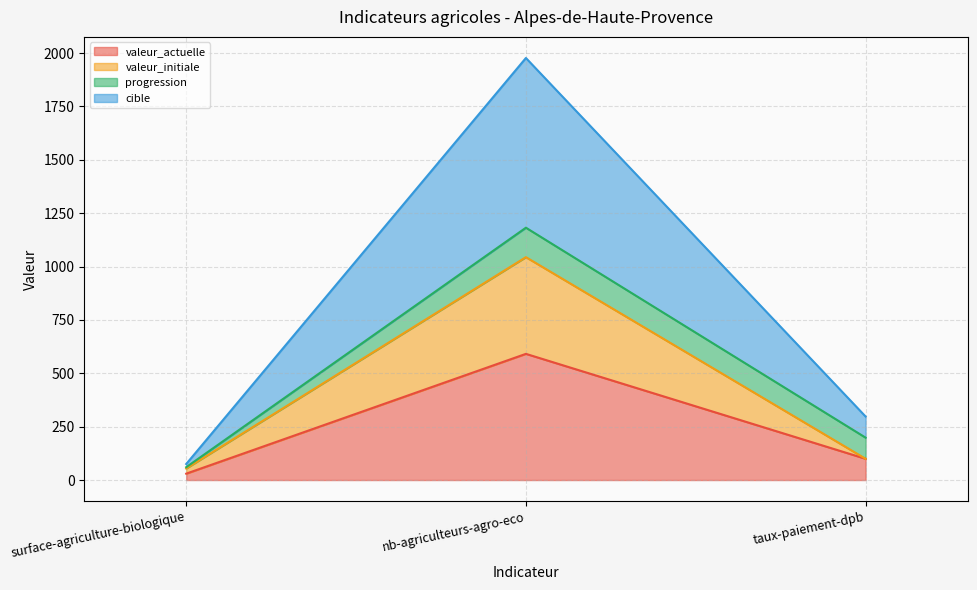

What value does the valeur_initiale series have at surface-agriculture-biologique?

54.0